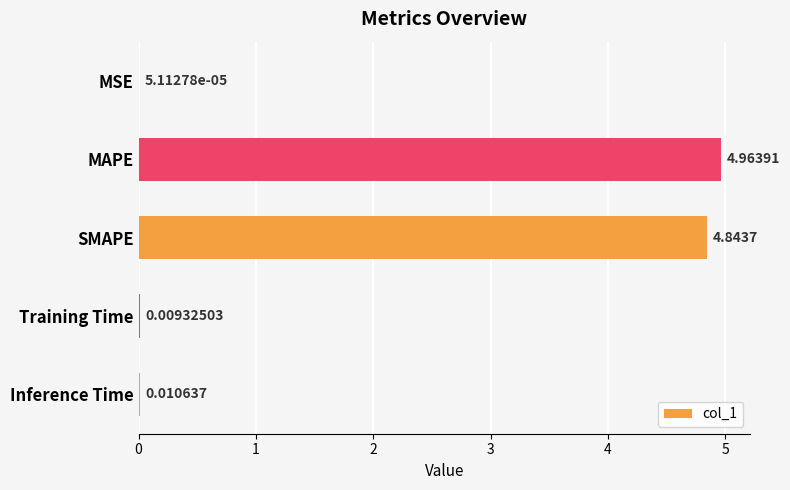

Are the bars grouped side by side (vs. stacked)?

No